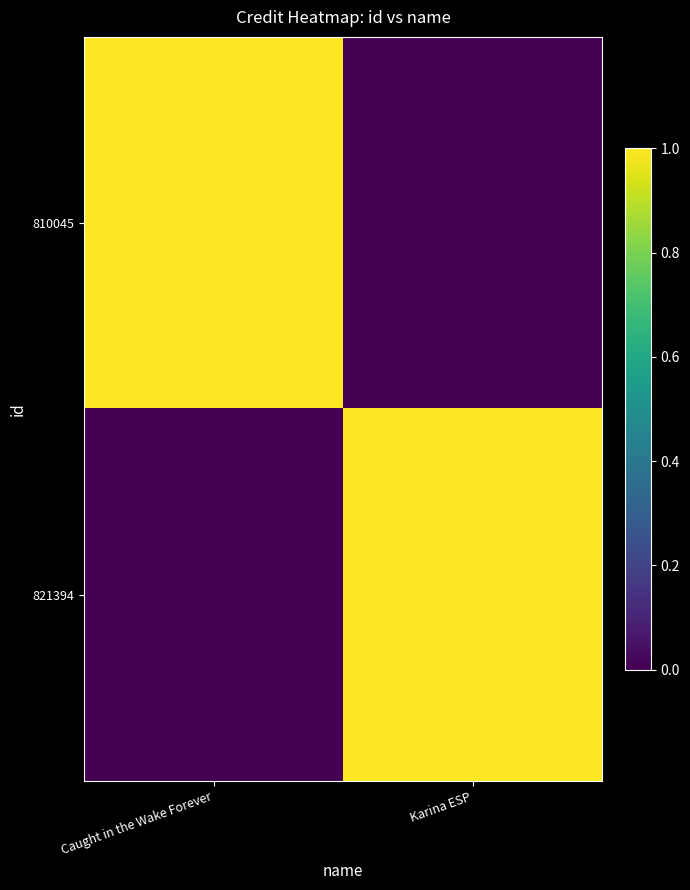

Reading right to left, extract all data points from this chart.

810045: Karina ESP=0.0	Caught in the Wake Forever=1.0
821394: Karina ESP=1.0	Caught in the Wake Forever=0.0